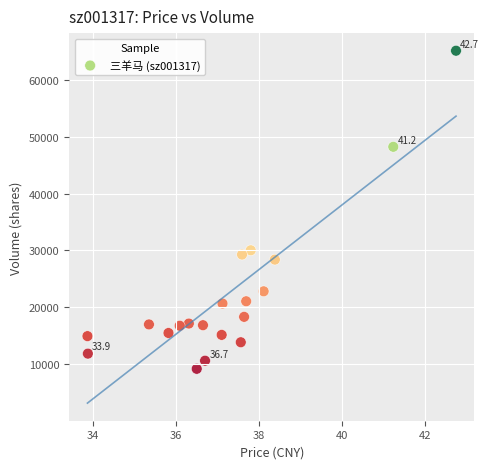

What Y value in the scatter plot is closest to 37162?

30029